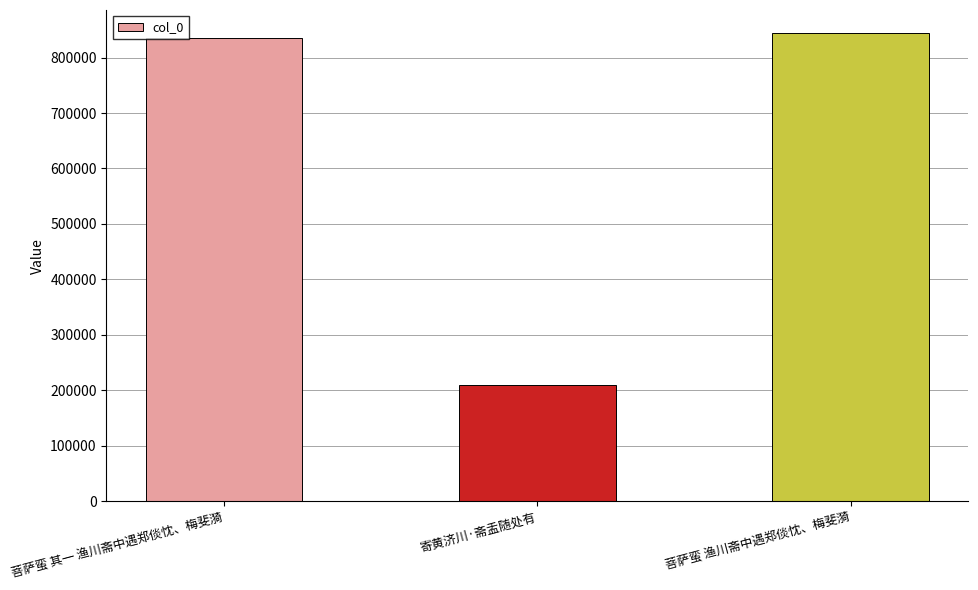

What is the average value?

629453